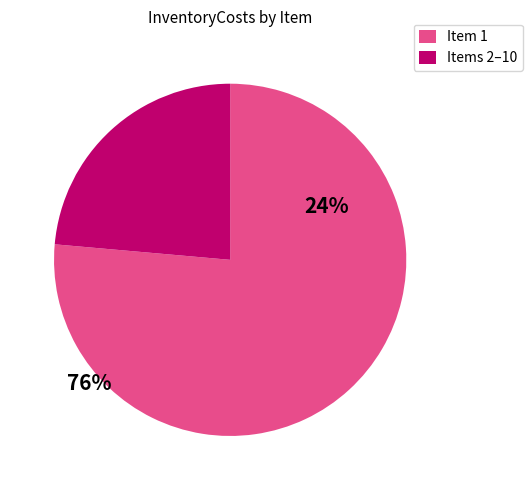

Rank the categories by value from highest to lowest.

Item 1, Items 2–10